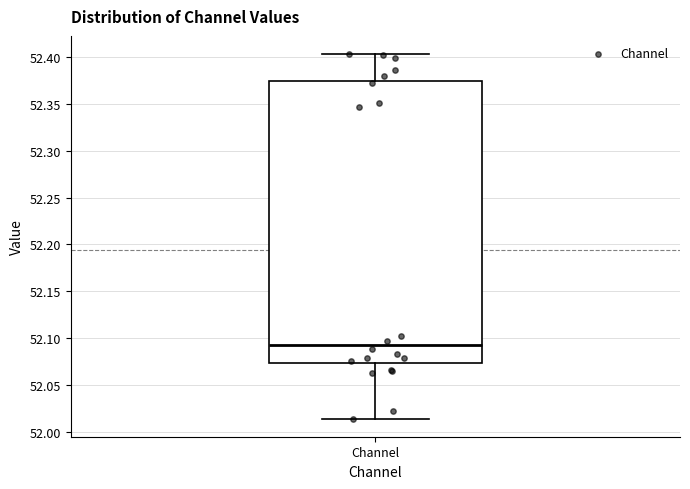

Transcribe this box plot: give where the median line is, the range the box spans, and where the two whiskers end, as read against the y-axis. The values are not printed on the chart, so give them approximately, as read against the axis.

median 52.095, box 52.075 to 52.375, whiskers 52.015 to 52.405